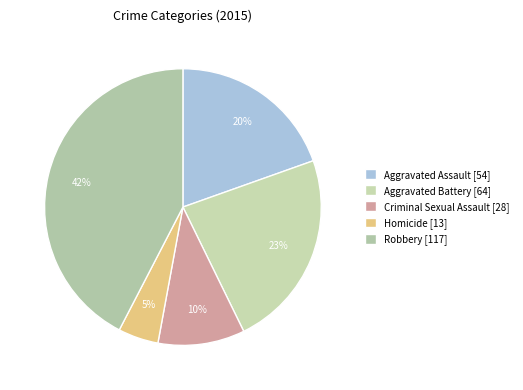

What percentage is the Criminal Sexual Assault slice, to the nearest percent?

10%